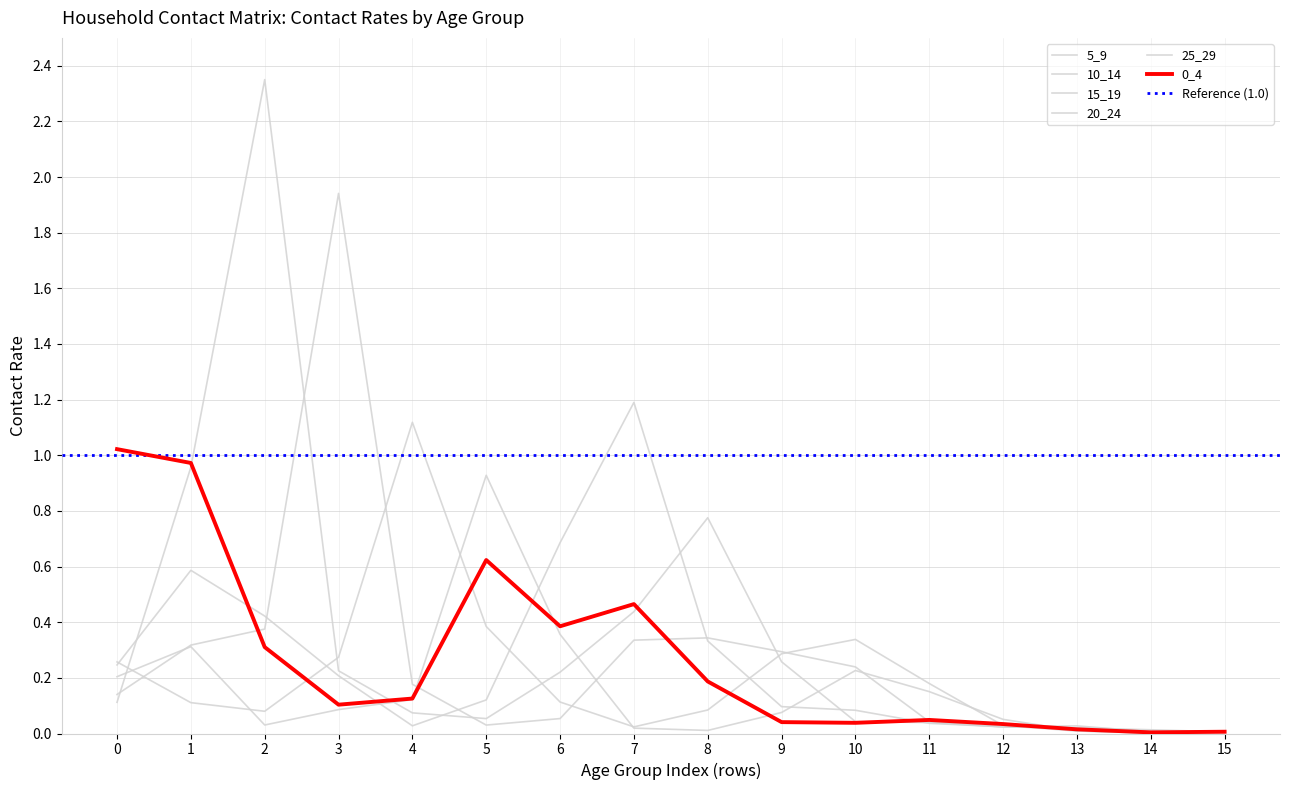

Where is the first local minimum for 10_14?

5